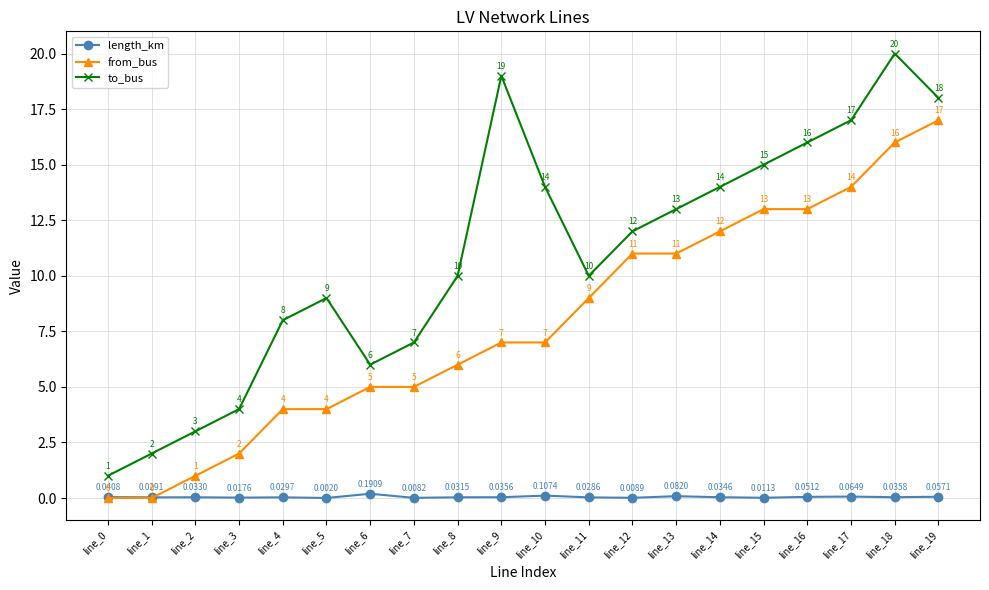

How many interior local valleys does the length_km series have?

7